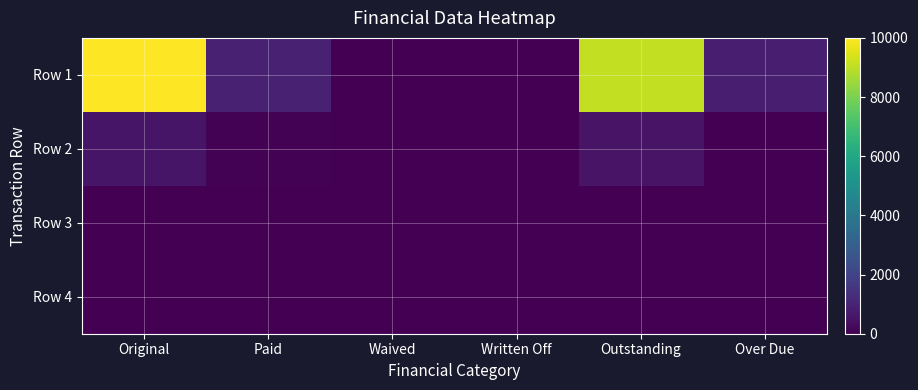

Reading left to right, transcribe all the data shown in this chart.

Row 1: Original=10000.0	Paid=899.0	Waived=0.0	Written Off=0.0	Outstanding=9101.0	Over Due=839.4
Row 2: Original=559.9	Paid=51.0	Waived=0.0	Written Off=0.0	Outstanding=509.0	Over Due=37.8
Row 3: Original=0.0	Paid=0.0	Waived=0.0	Written Off=0.0	Outstanding=0.0	Over Due=0.0
Row 4: Original=0.0	Paid=0.0	Waived=0.0	Written Off=0.0	Outstanding=0.0	Over Due=0.0